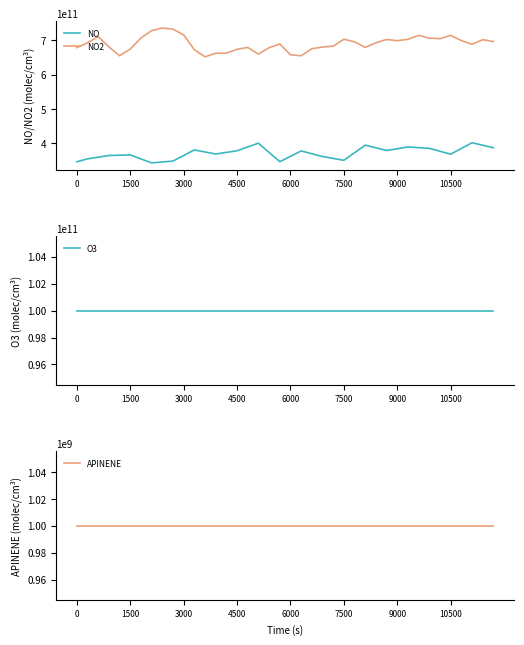

At which category is the sum across all series the highest?

32